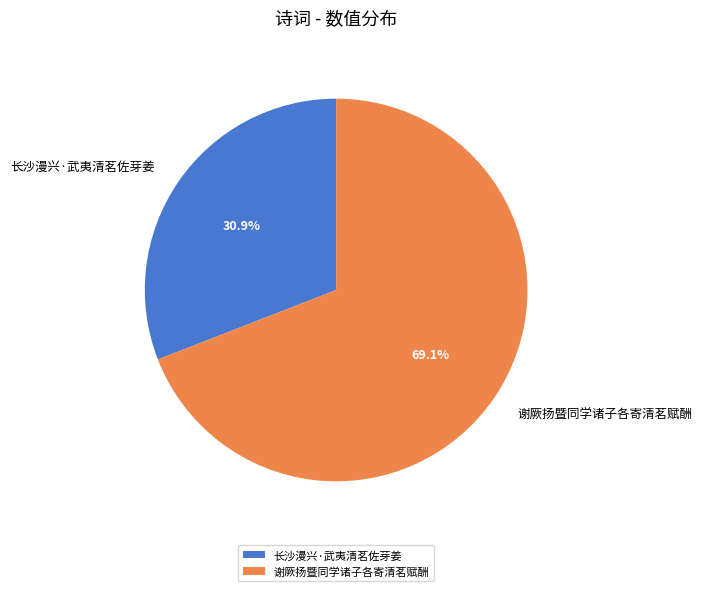

Approximately how many times larger is the value at 长沙漫兴·武夷清茗佐芽姜 compared to 谢厥扬暨同学诸子各寄清茗赋酬?

0.4